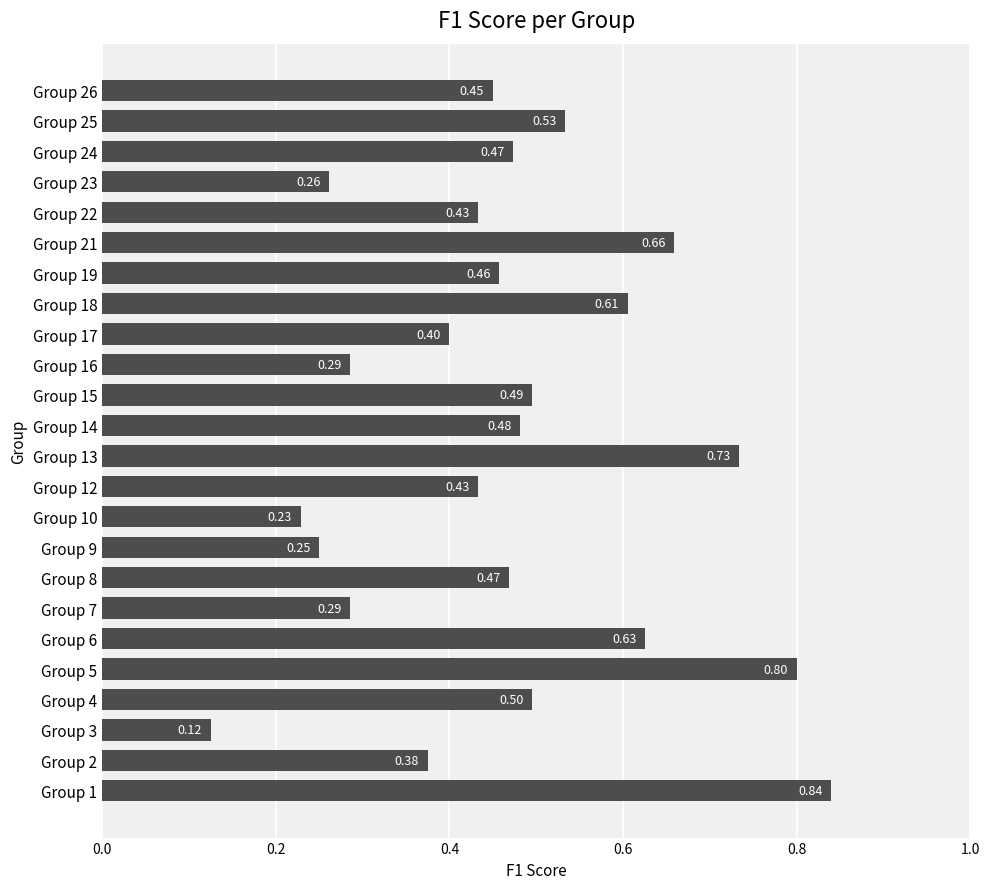

What is the sum of all values?

11.2